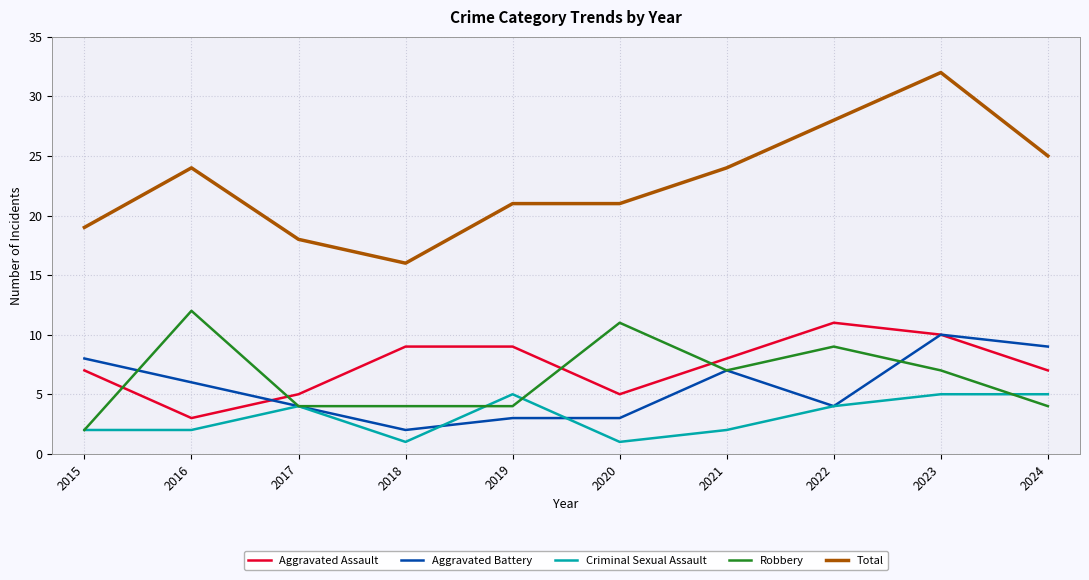

Where is the first local minimum for Total?

2018